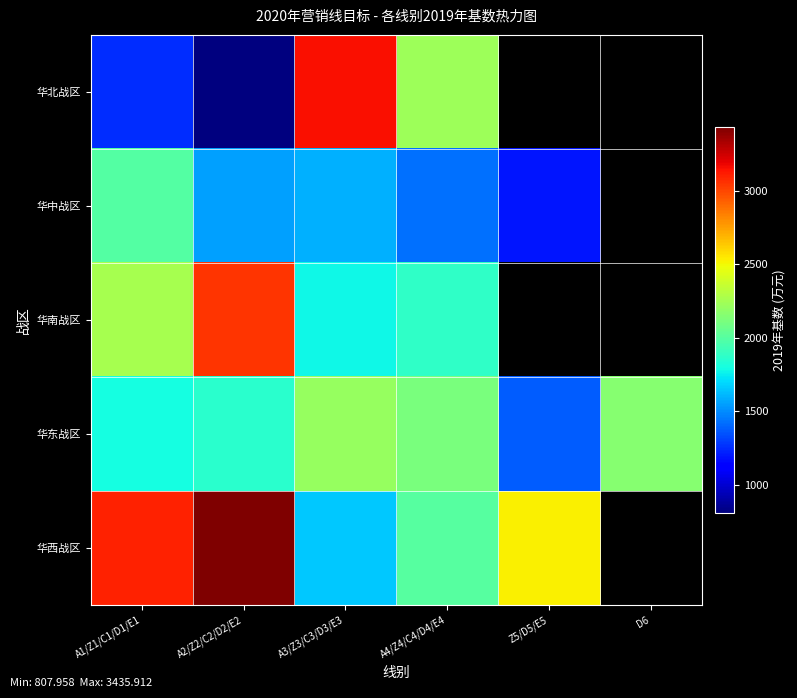

List the series in order of their peak value, lowest first.

华中战区, 华东战区, 华南战区, 华北战区, 华西战区